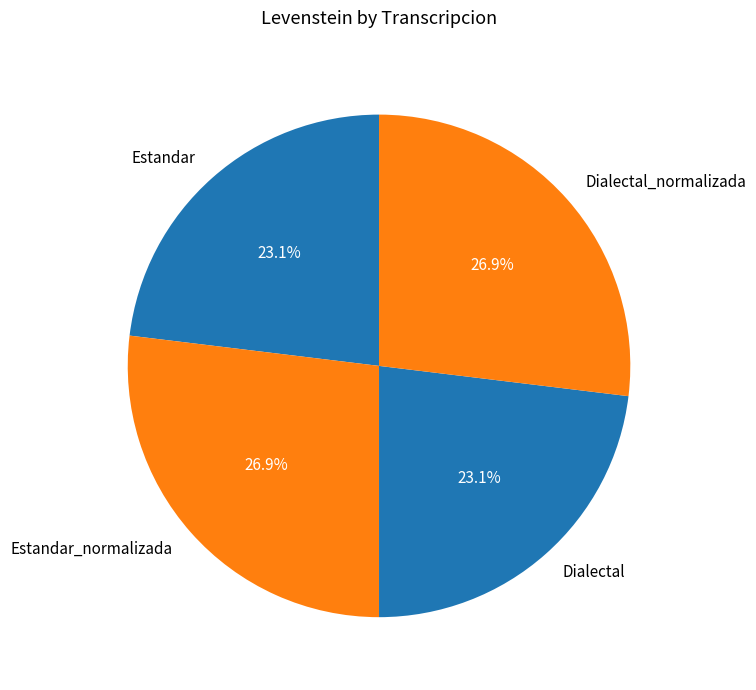

What is the ratio of the value at Dialectal_normalizada to the value at Estandar?

1.2